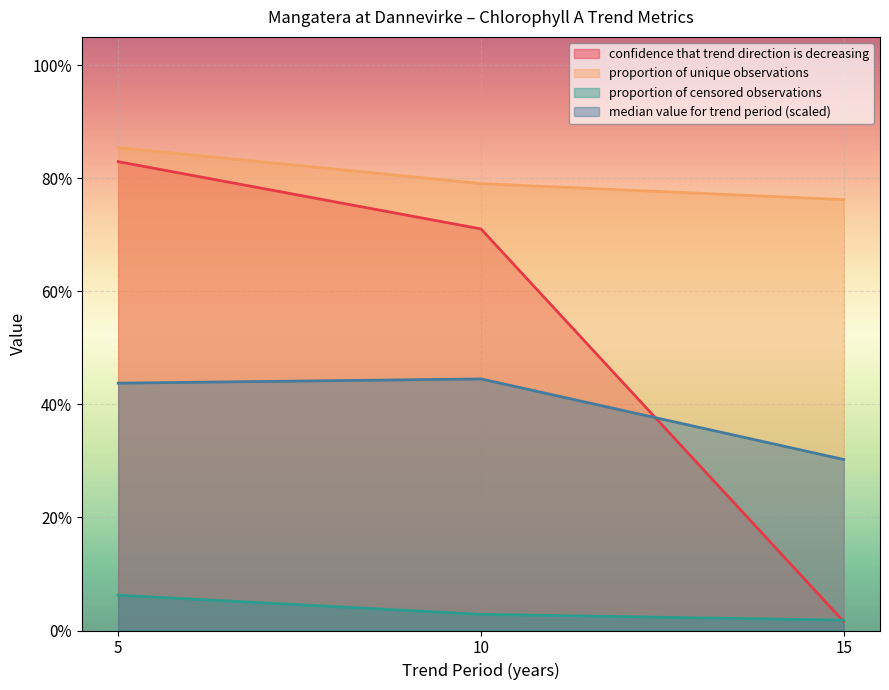

What is the difference between the confidence that trend direction is decreasing values at 10 and 5?

0.1